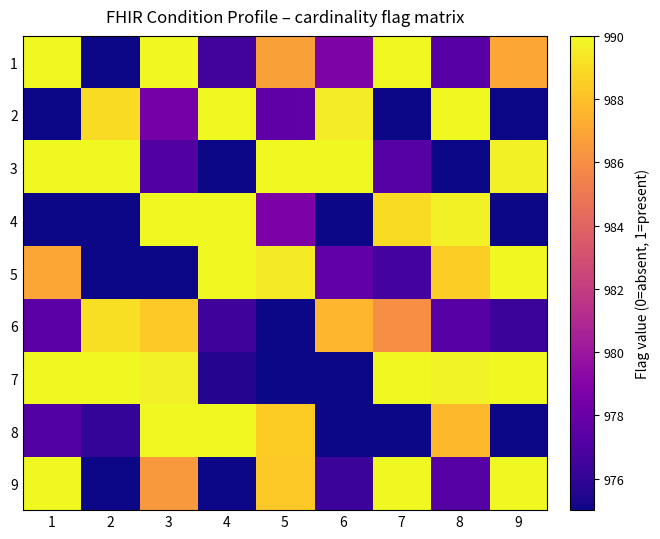

At 1, list the series in order from largest to smallest.

1, 3, 7, 9, 5, 6, 8, 2, 4